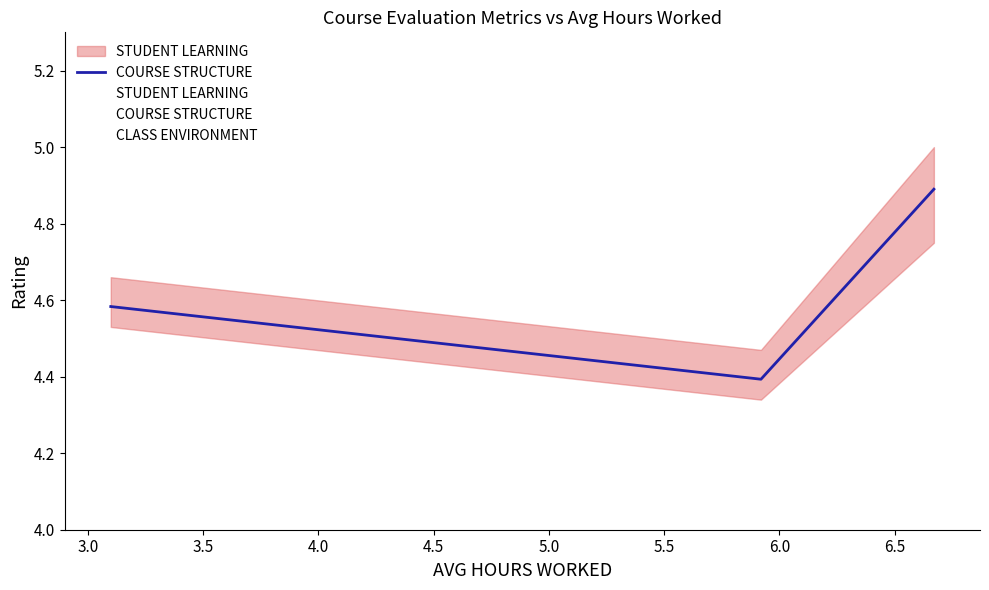

What is the difference between the highest and lowest values at 3.0?

0.1